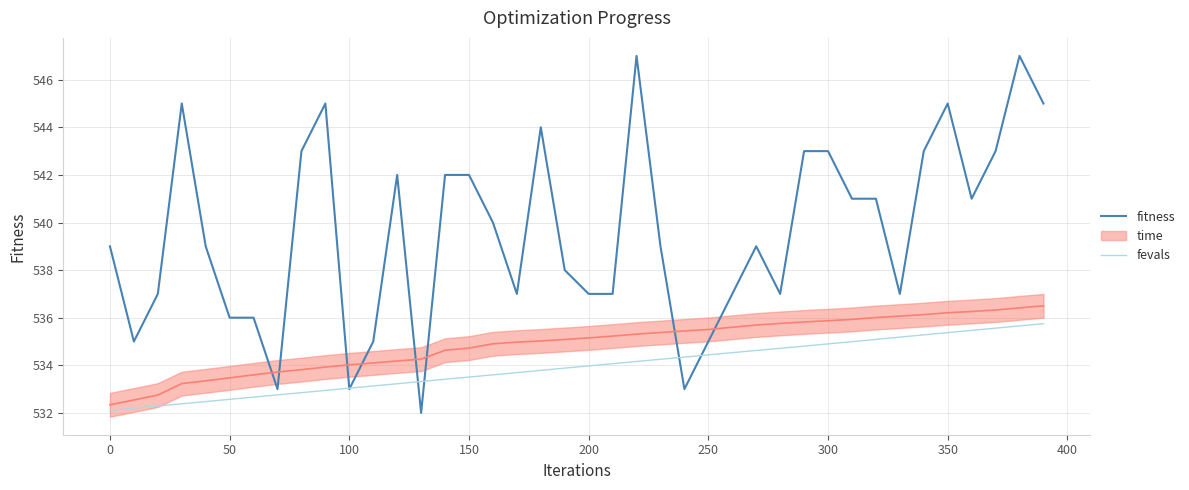

The fevals series shows 883.8 at 150. True or false?

False